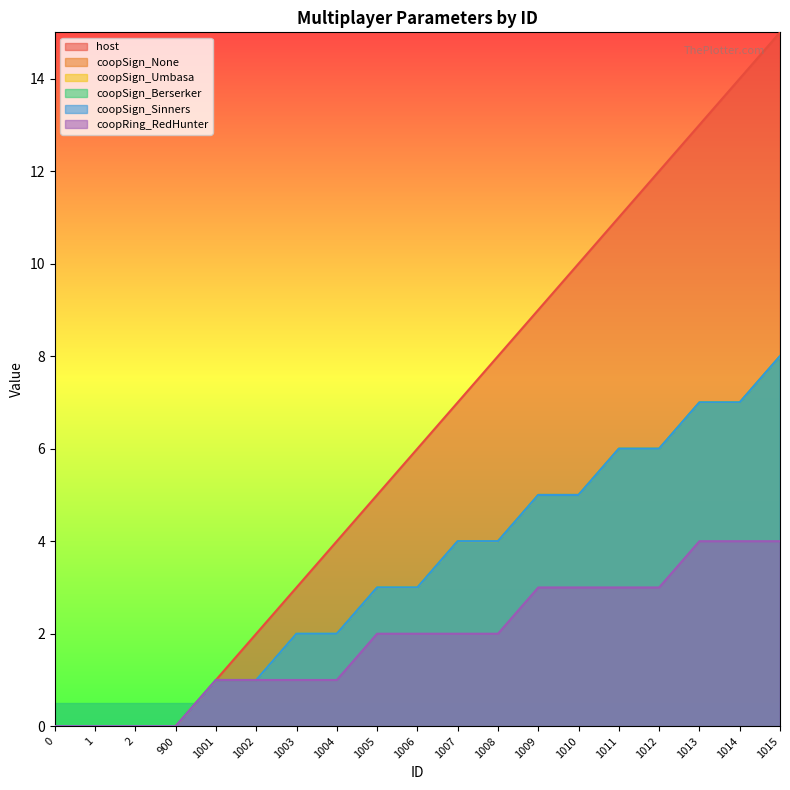

The value of coopSign_Umbasa at 1007 is 4. True or false?

True